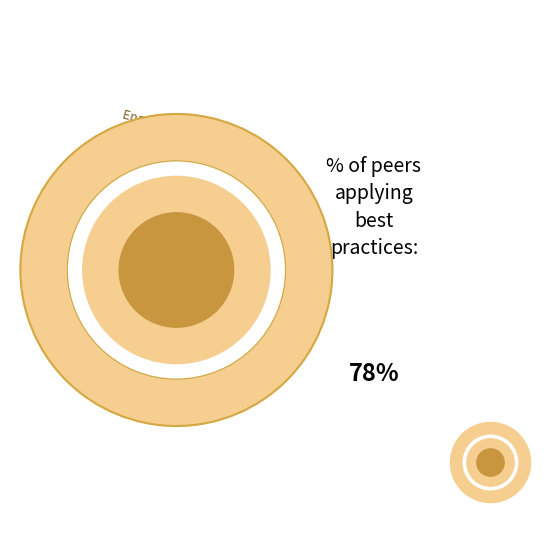

True or false: 19 accounts for 1% of the total.

False